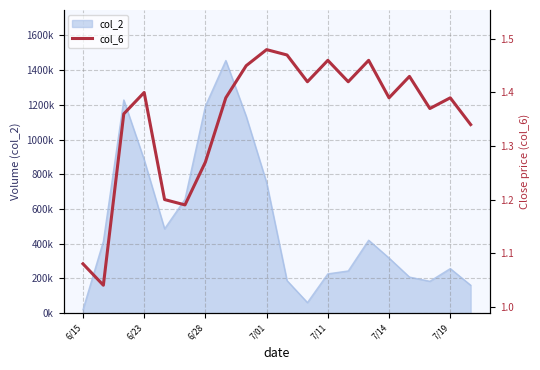

True or false: the data shows 1.4 at 7/19.

True